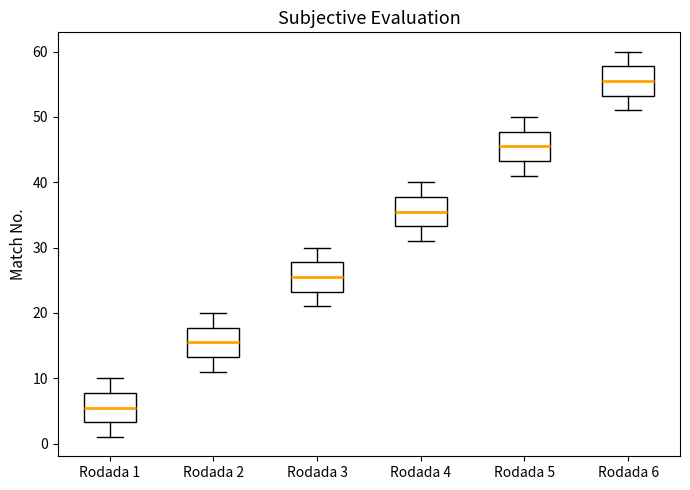

Which box's median line is the highest?

Rodada 6